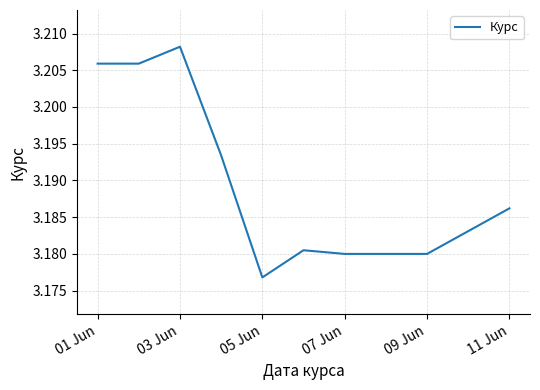

At which label is the value closest to 3?

05 Jun